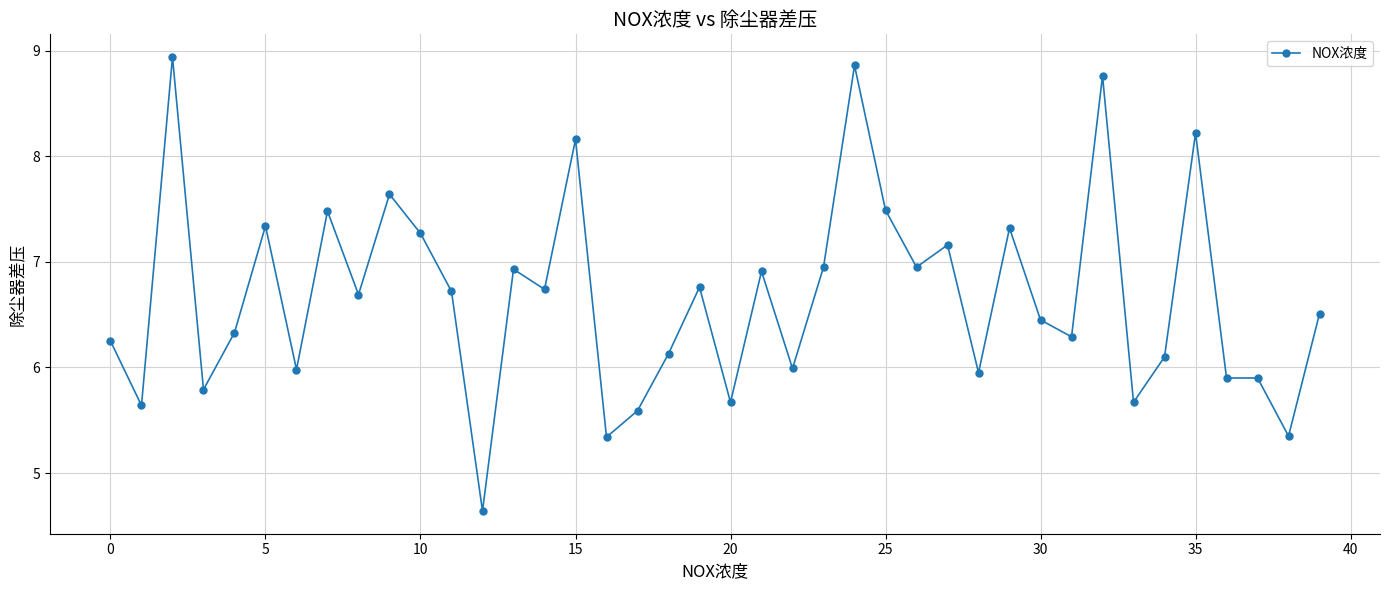

What is the difference between the maximum and minimum values?

4.3